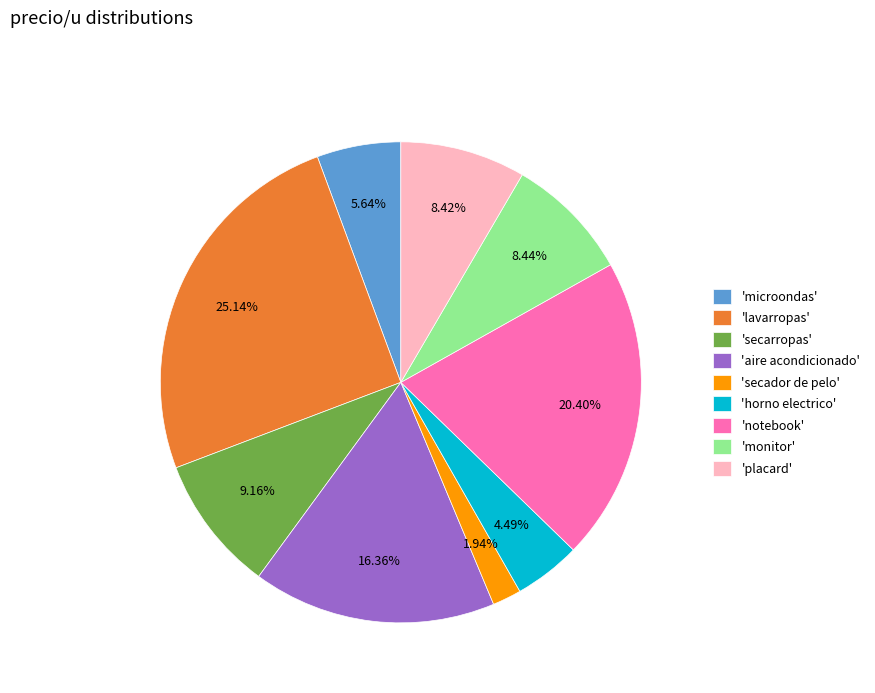

Which category has the biggest portion of the pie?

'lavarropas'